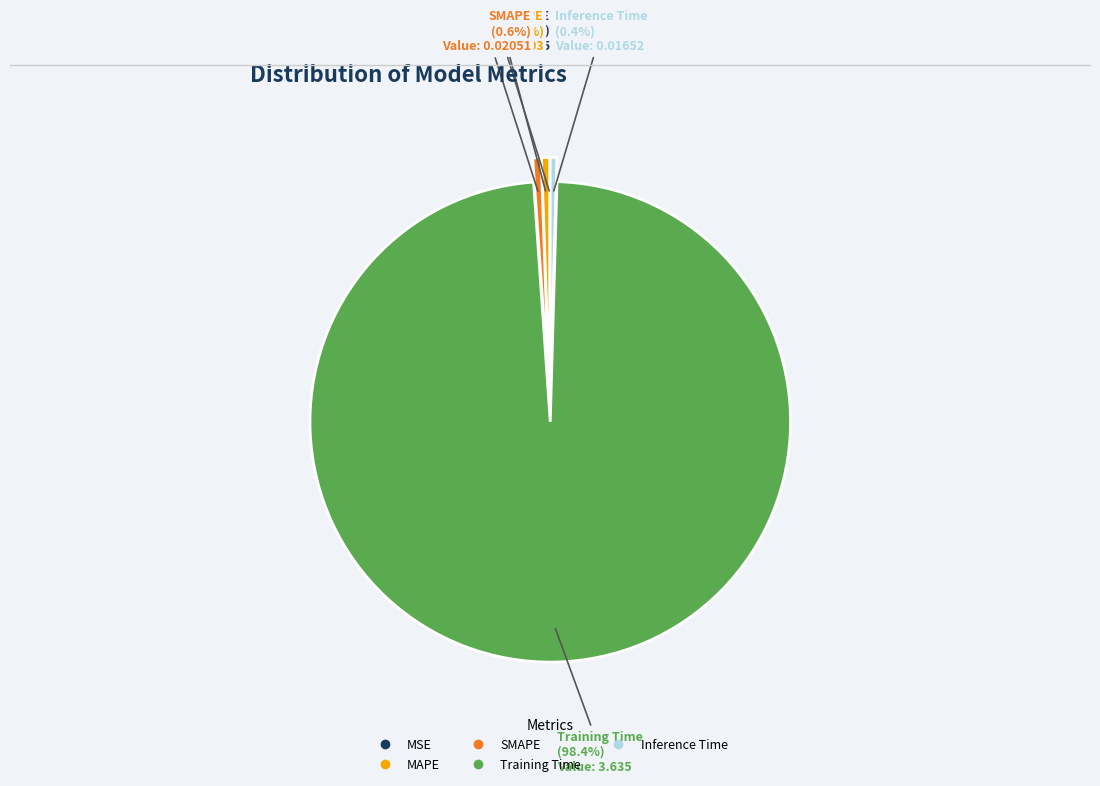

What is the largest slice in the pie chart?

Training Time